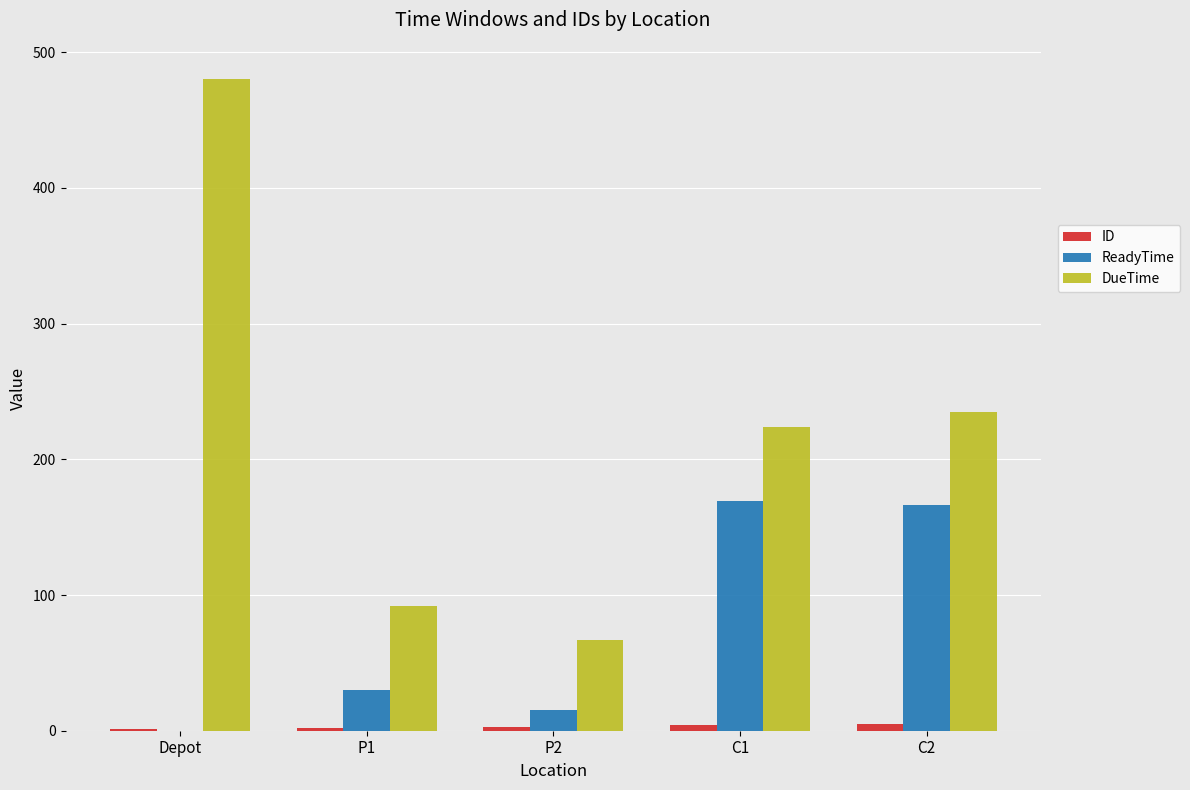

At which label is DueTime closest to 273?

C2